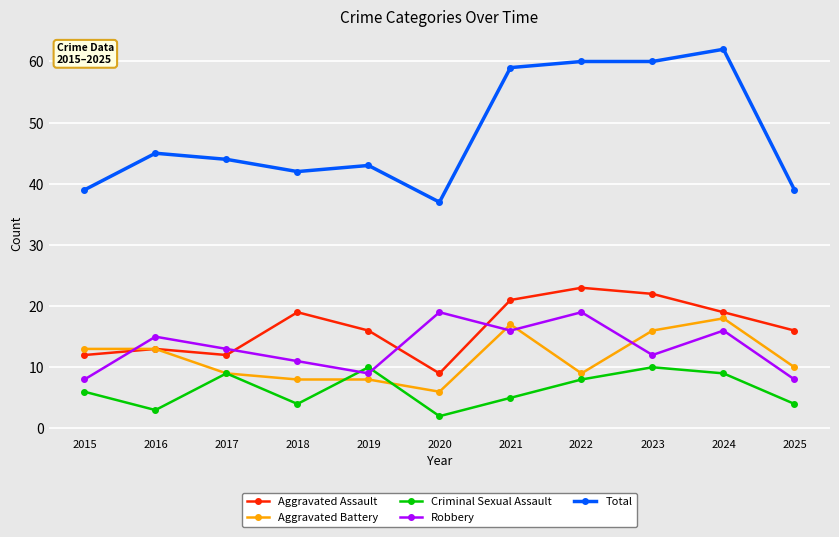

Is the value of Robbery at 2025 greater than the value of Criminal Sexual Assault at 2016?

Yes